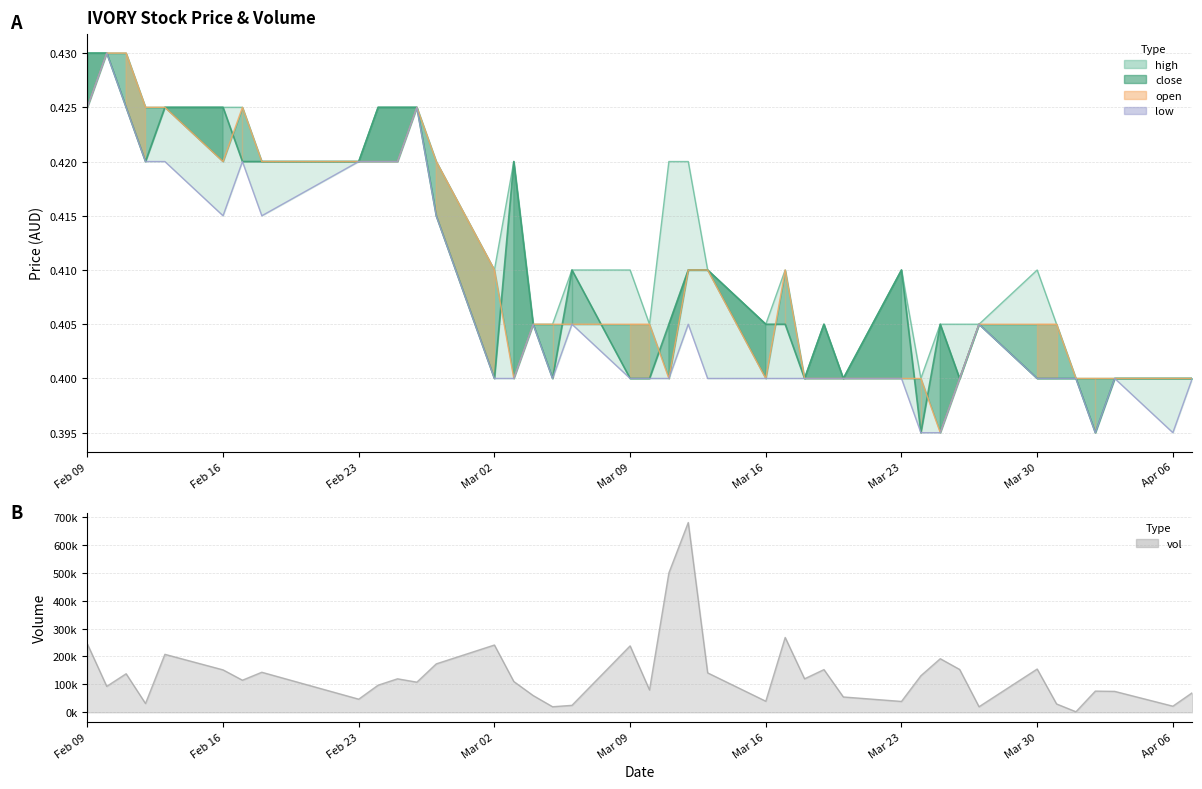

Is the value of open at 29 greater than the value of low at 10?

No